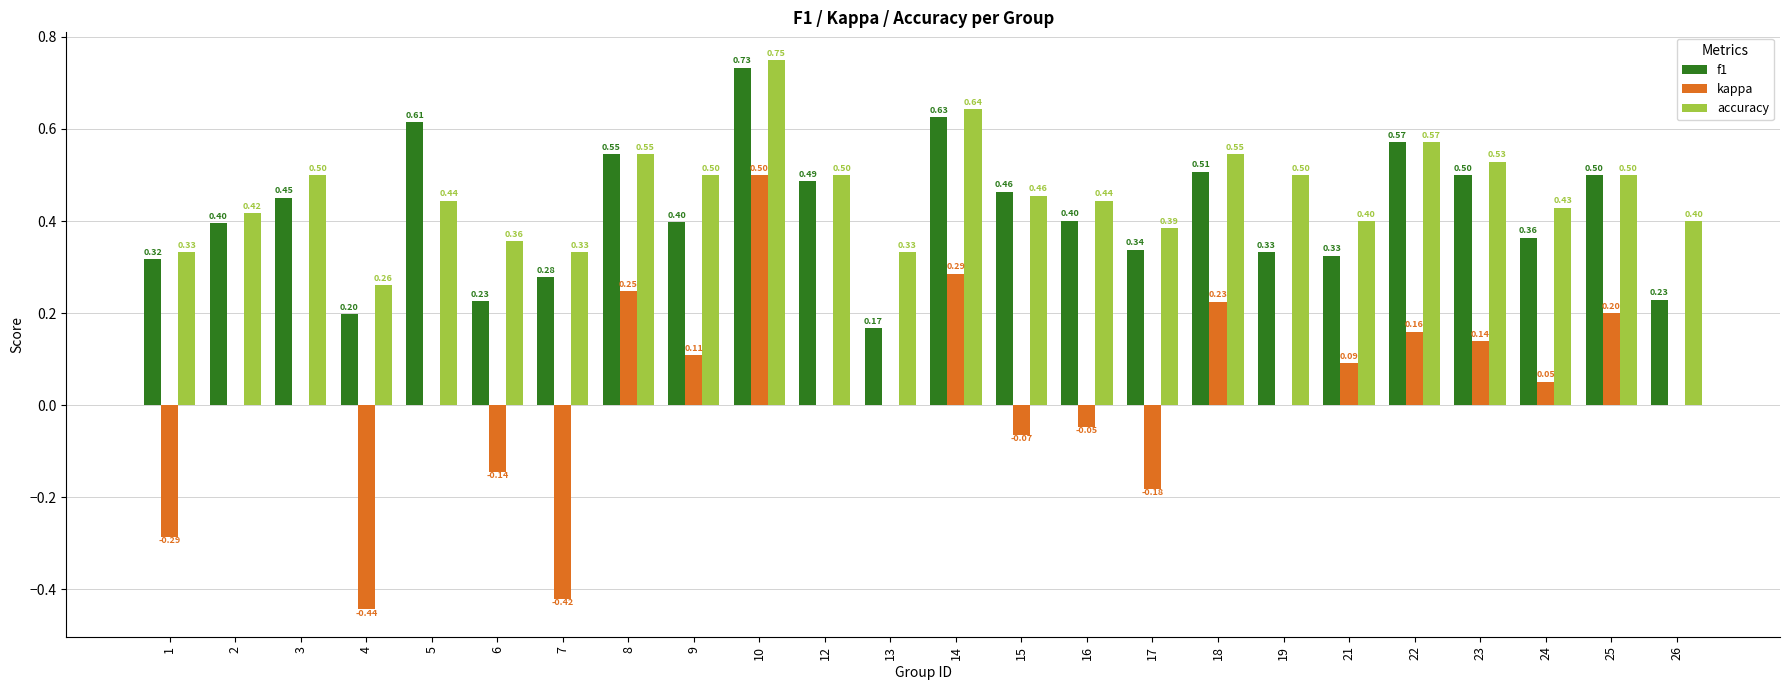

What is the sum of all kappa values?

0.4